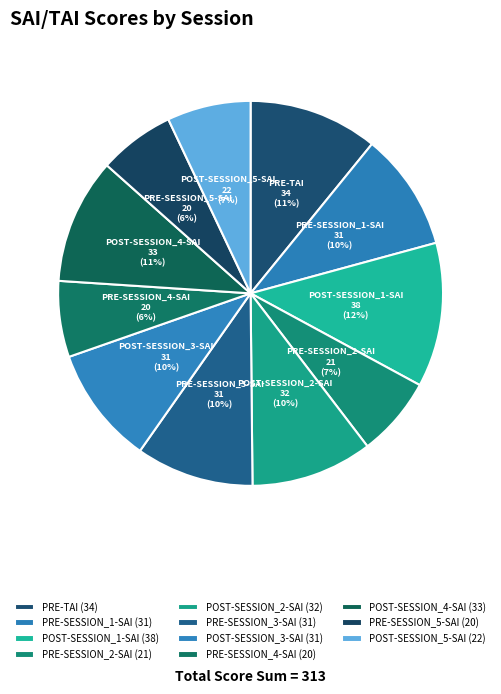

Which category has the biggest portion of the pie?

POST-SESSION_1-SAI